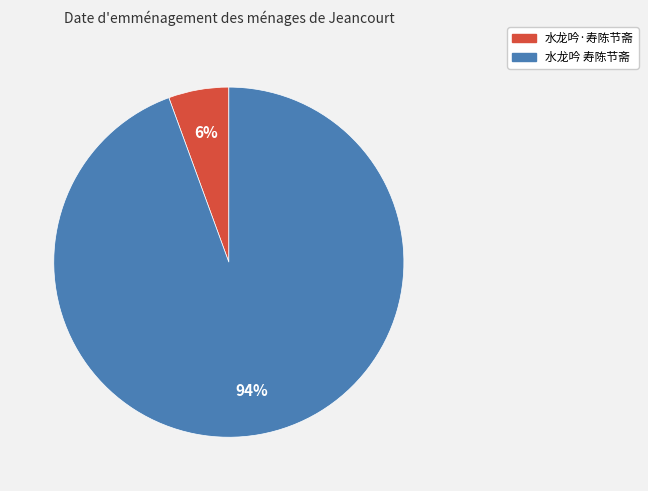

Is there any slice that represents more than half of the pie?

Yes